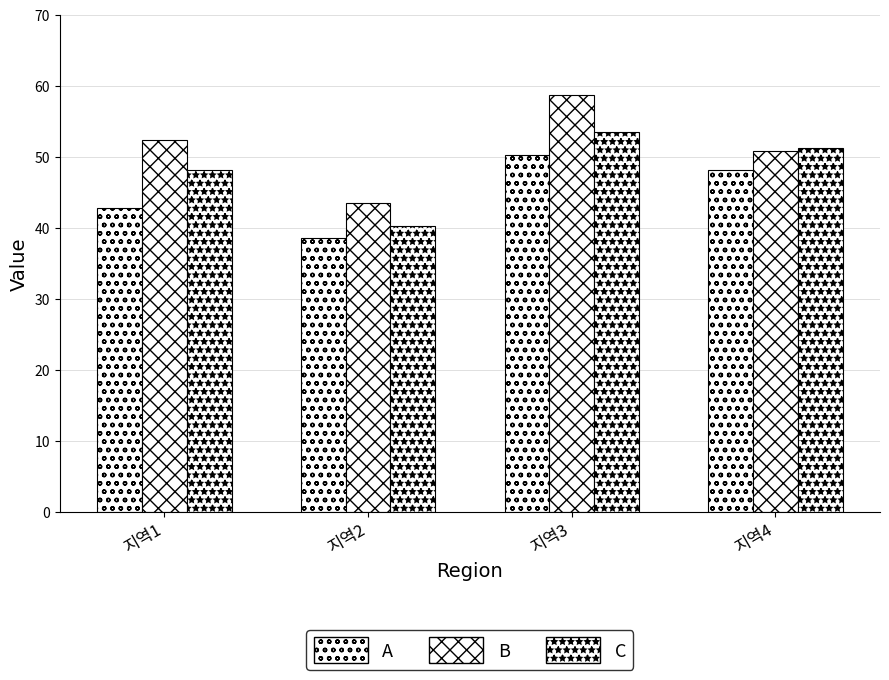

What is the sum of all B values?

205.3